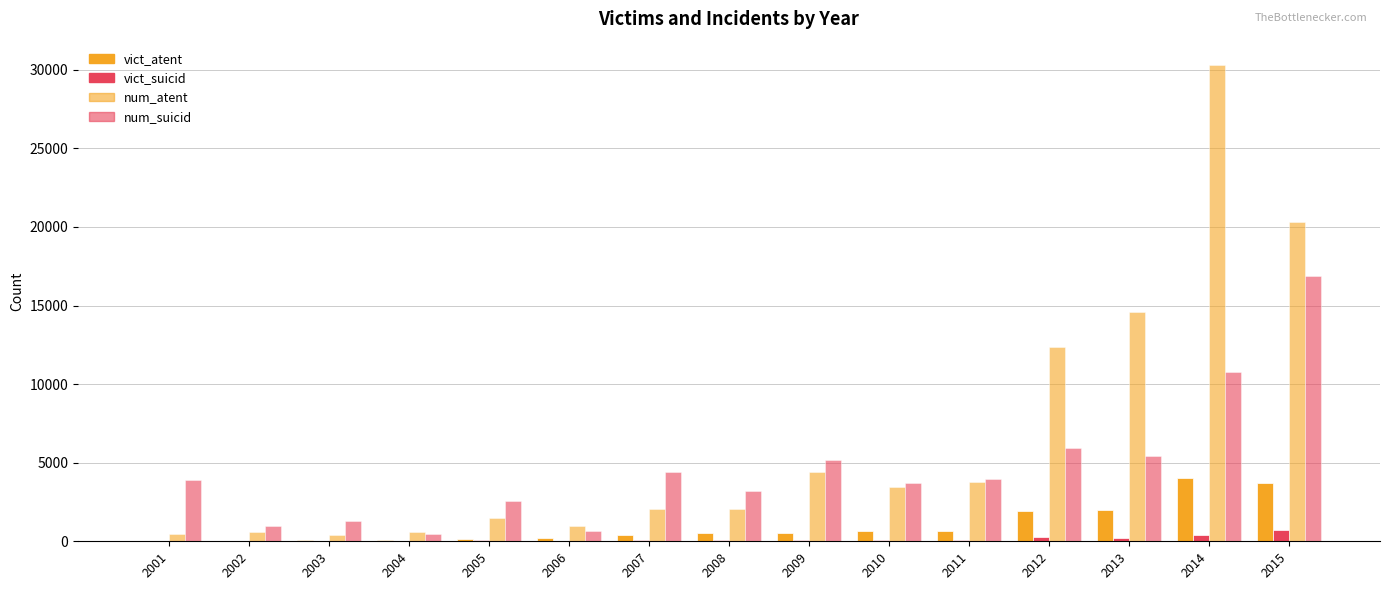

Is it true that num_atent equals 13172 at 2015?

False